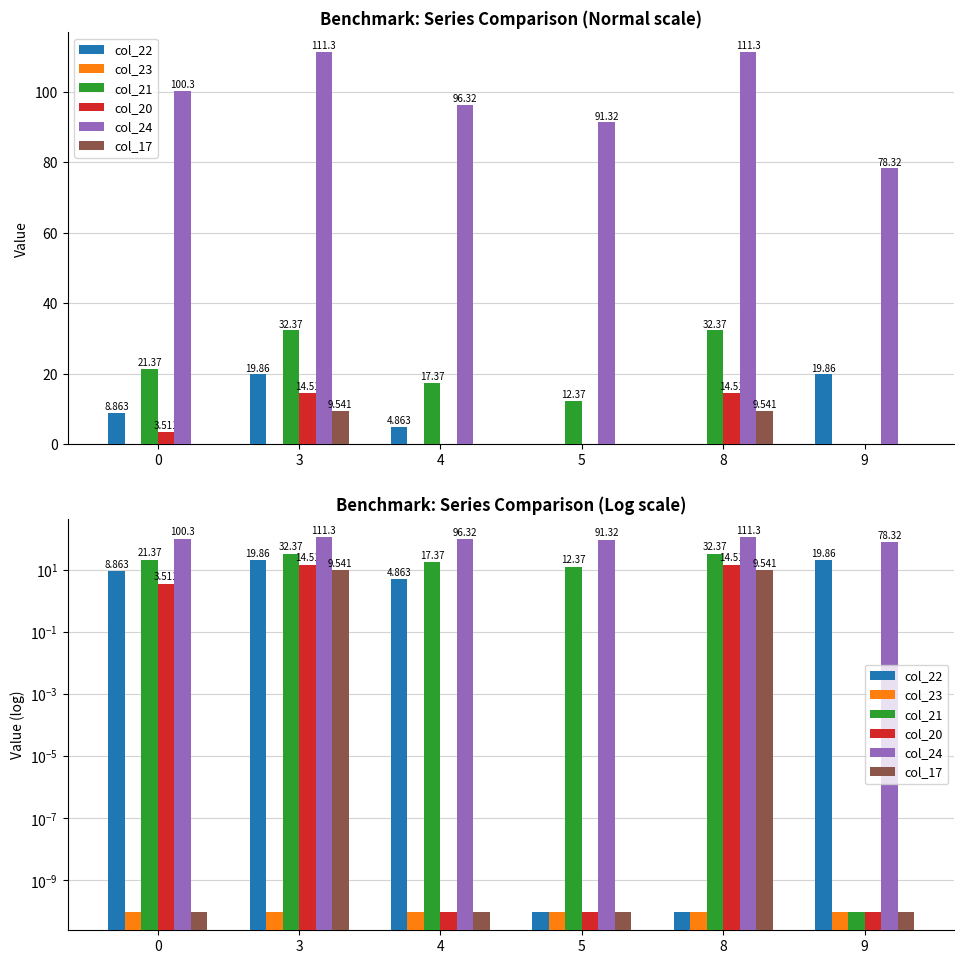

The value of col_24 at 0 is 100.3. True or false?

True